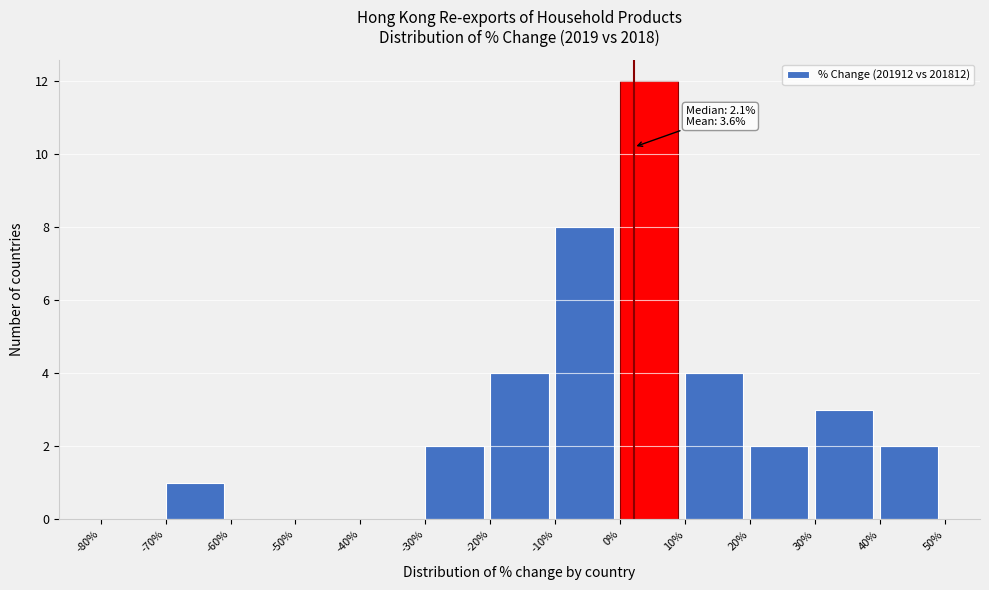

Which range on the x-axis has the tallest bar?

0% to 10%